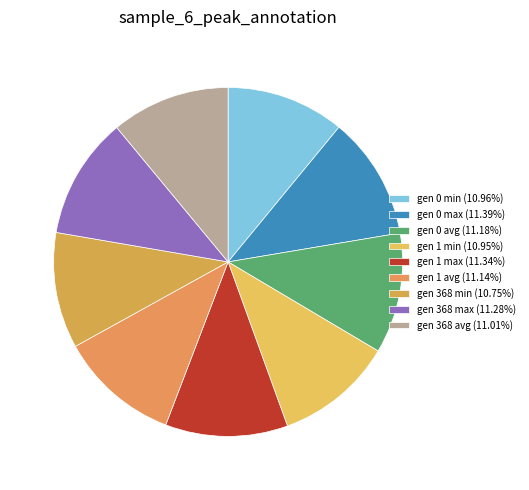

What is the total percentage of gen 1 avg and gen 368 max?

22.4%